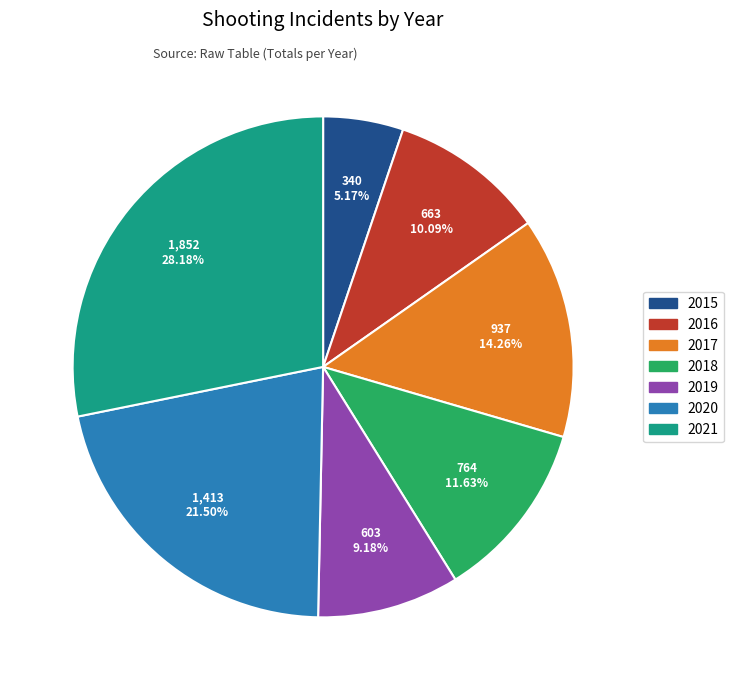

True or false: 2020 accounts for 27% of the total.

False